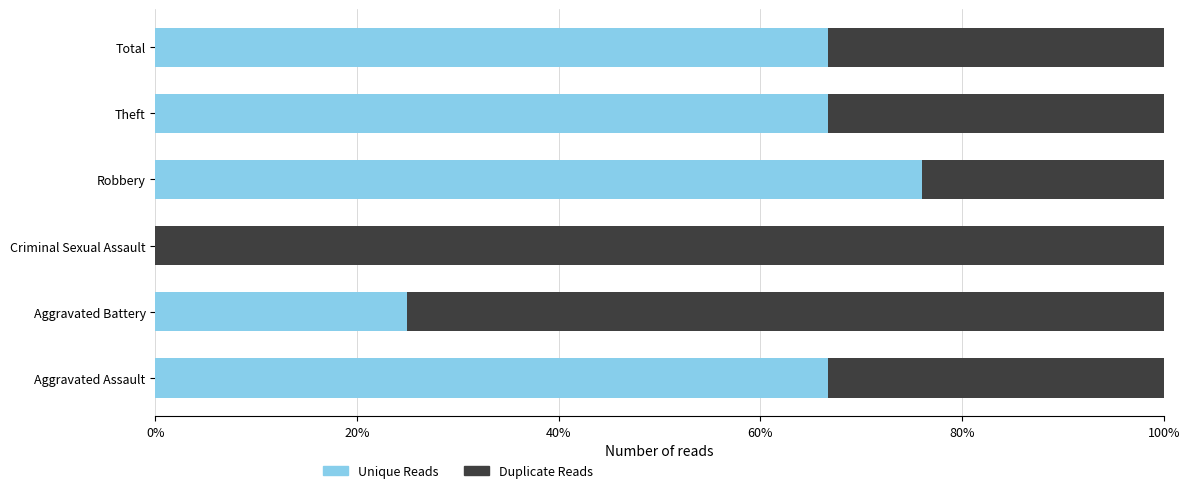

What is the total value across all series at Aggravated Battery?

100.0